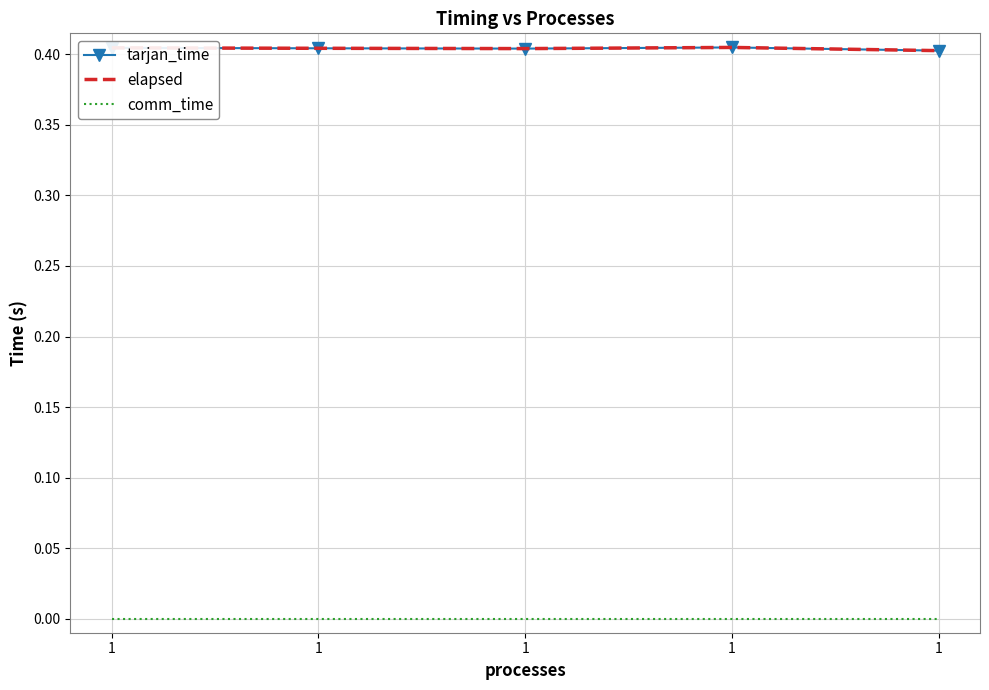

What is the value of the tarjan_time point at the 3rd from the left?

0.4